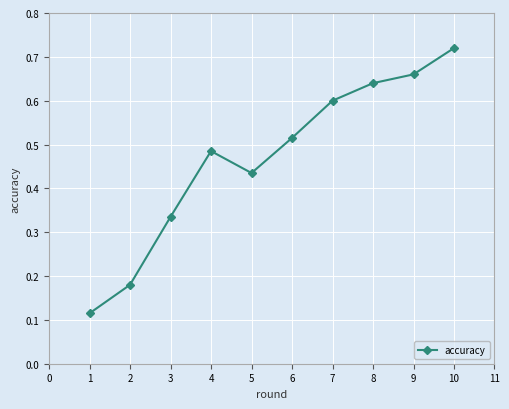

The value at 1 is 0.2. True or false?

False